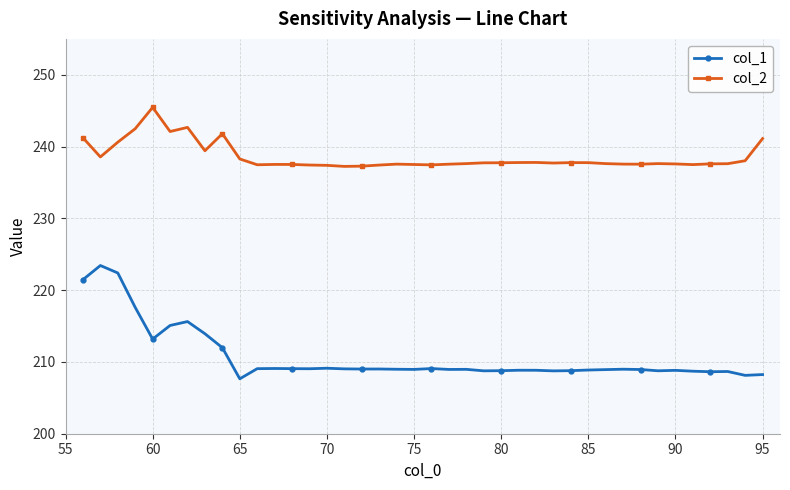

What is the maximum value for col_2?

245.5